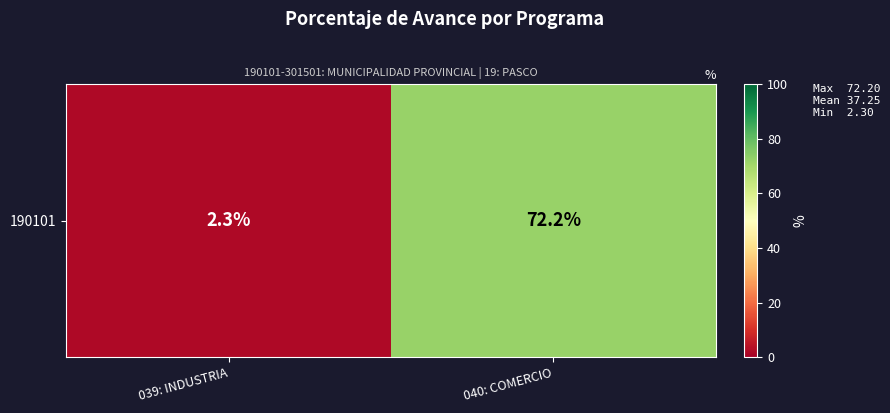

What is the sum of the values at 040: COMERCIO and 039: INDUSTRIA?

74.5